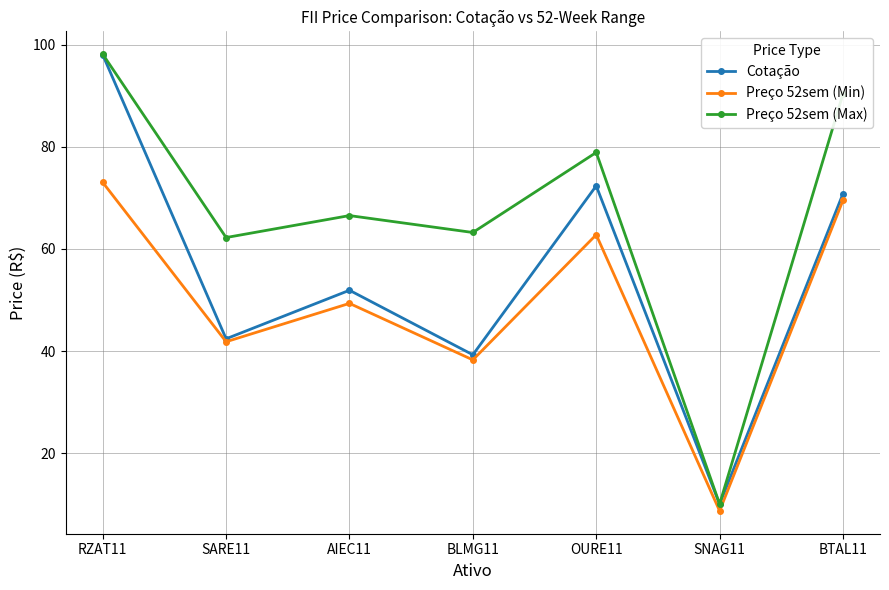

List the labels in order of Cotação value, smallest first.

SNAG11, BLMG11, SARE11, AIEC11, BTAL11, OURE11, RZAT11